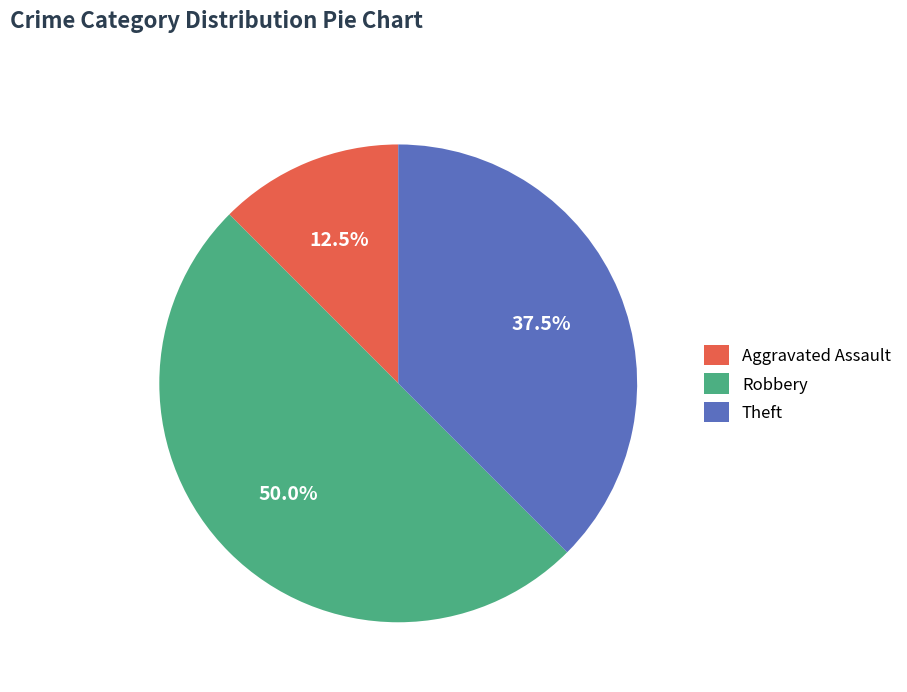

Which category has the smallest portion of the pie?

Aggravated Assault